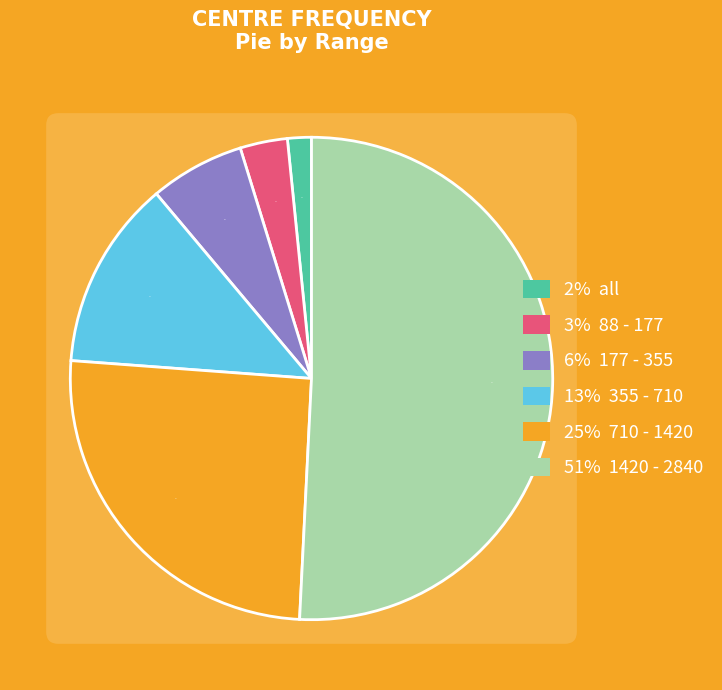

Does 1420 - 2840 represent more than half of the total?

Yes